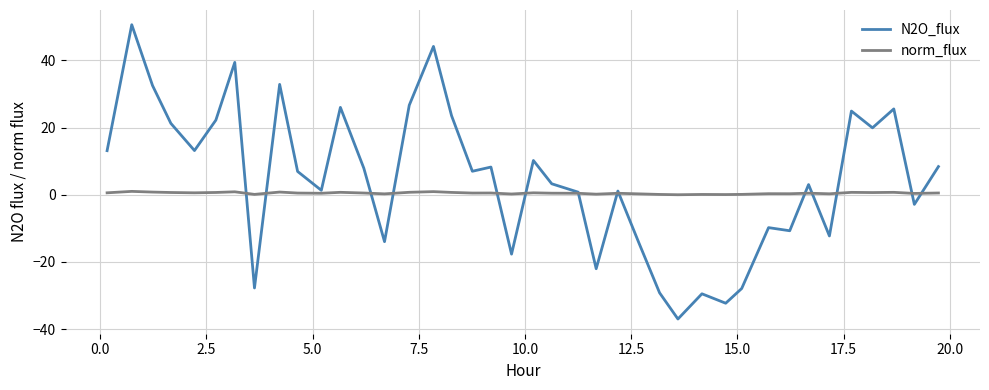

How many interior local valleys does the N2O_flux series have?

13